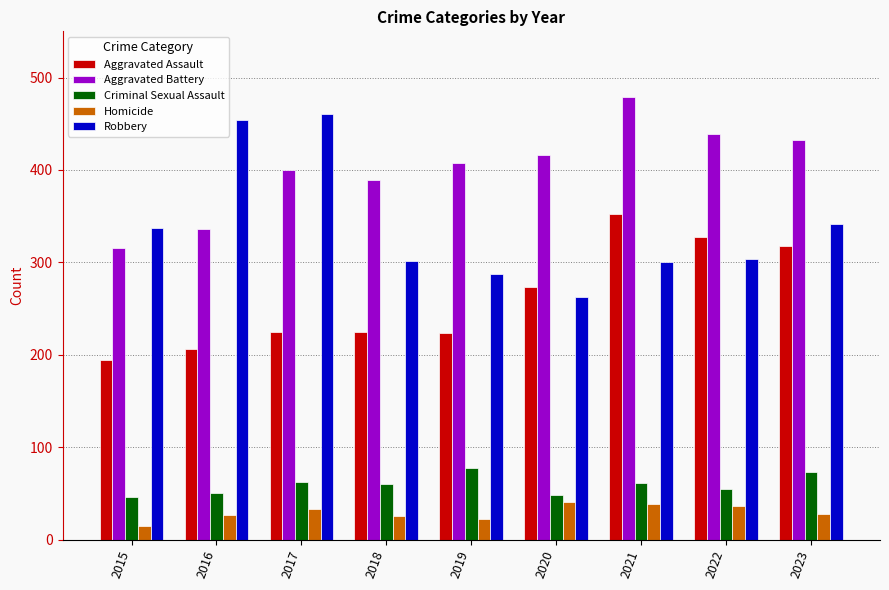

Which series changed the most between 2020 and 2023?

Robbery